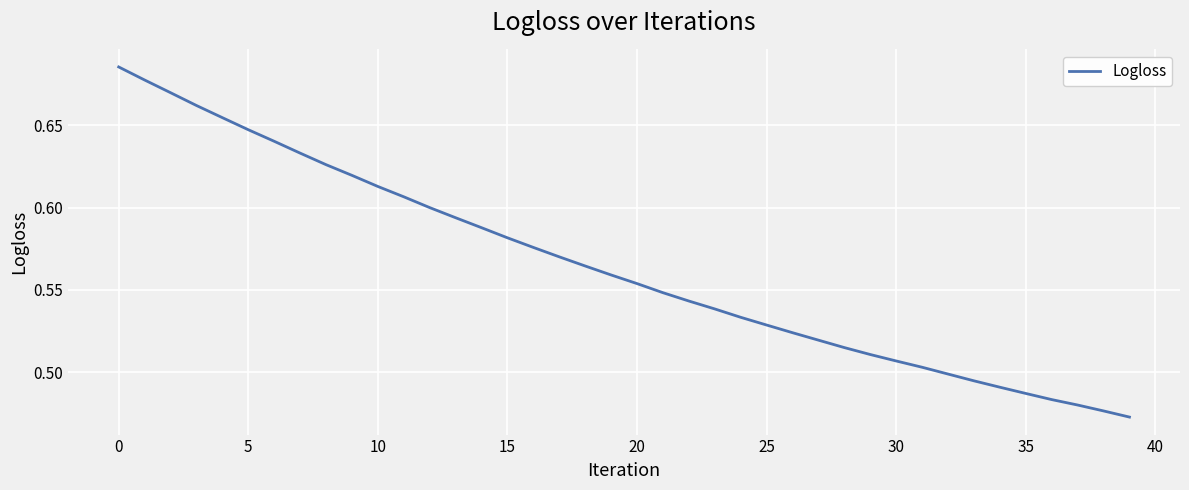

What is the sum of all values?

22.6